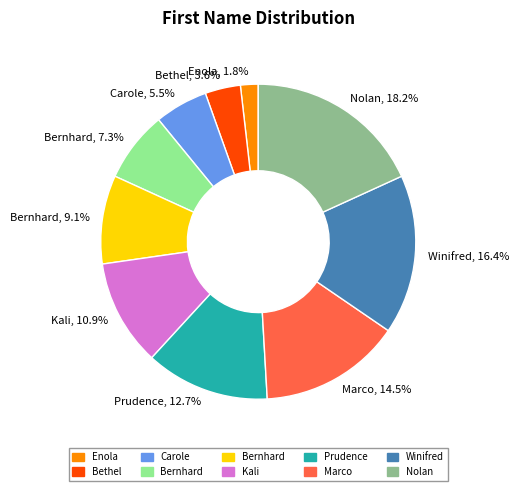

Is there any slice that represents more than half of the pie?

No